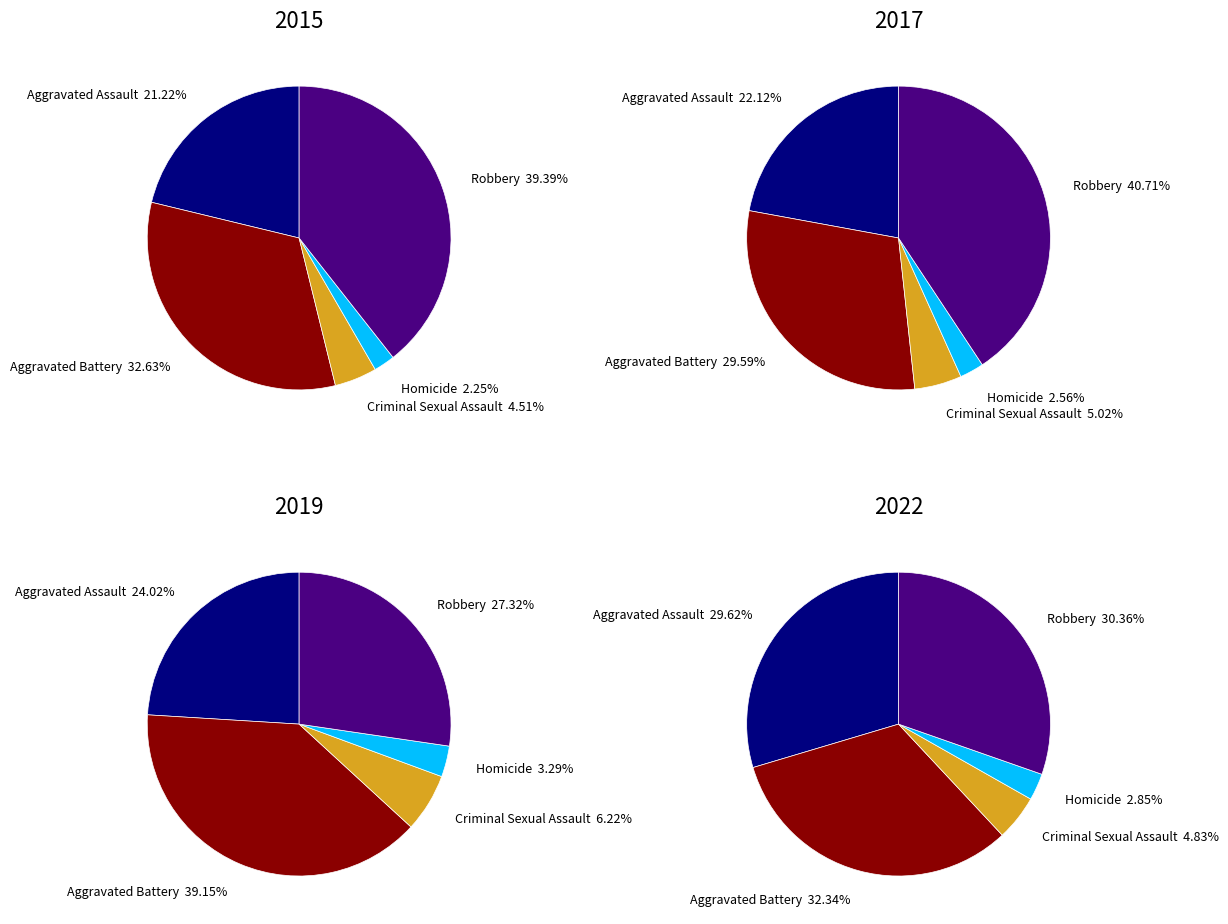

Does any single category account for the majority?

No